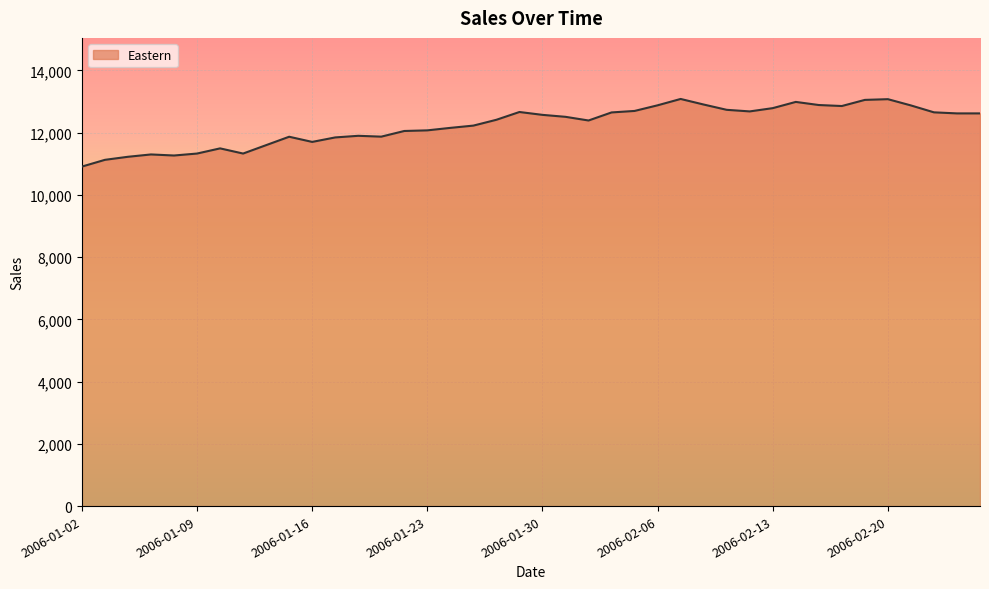

What is the difference between the maximum and minimum values?

2173